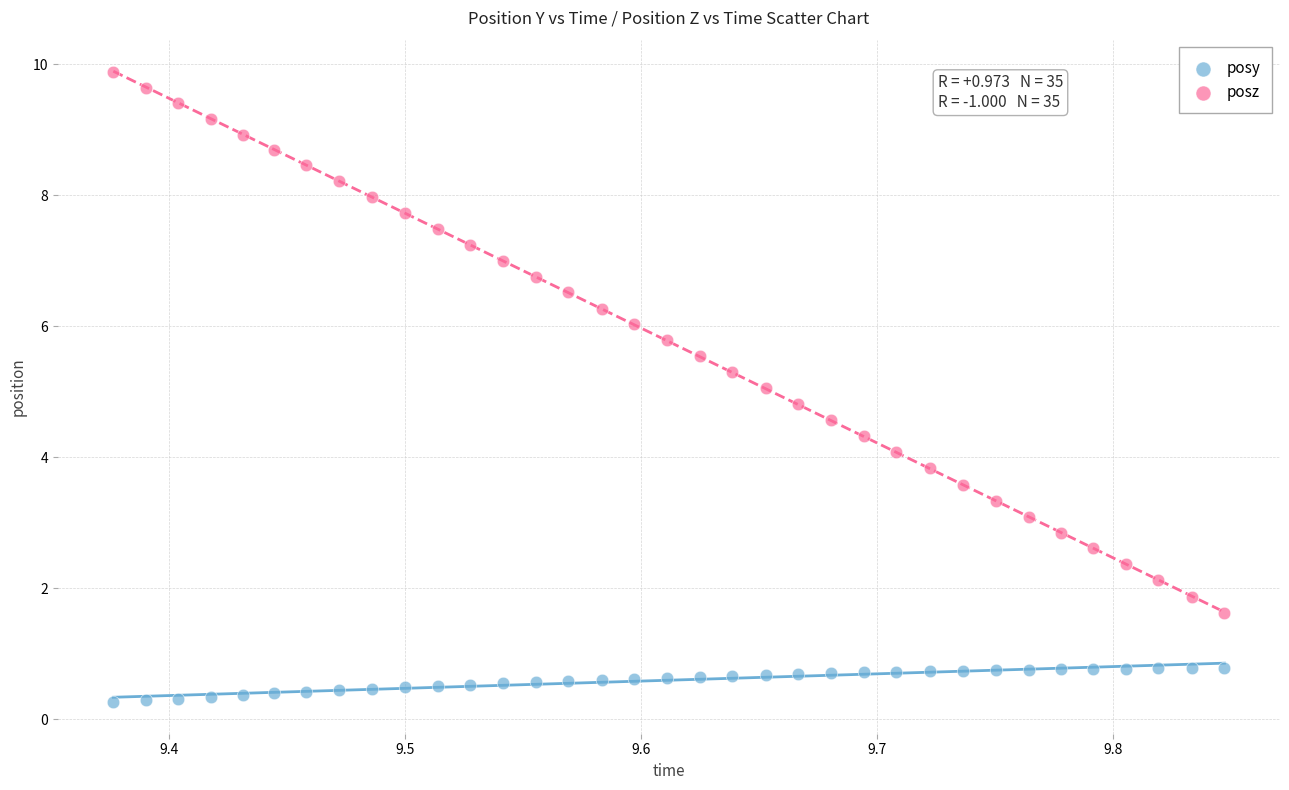

What are all the series names shown in the legend?

posy, posz